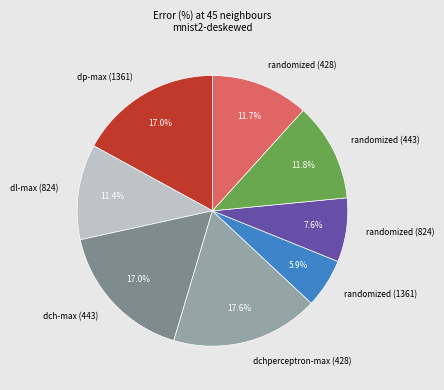

Does any single category account for the majority?

No